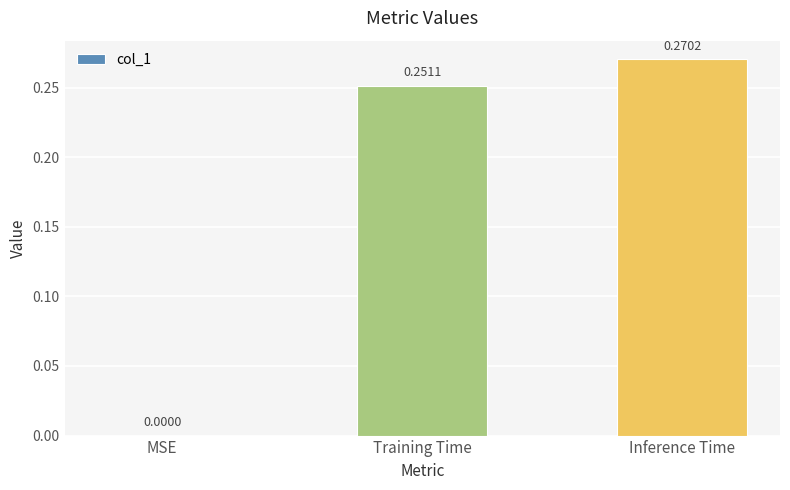

What is the change in value from MSE to Training Time?

+0.3